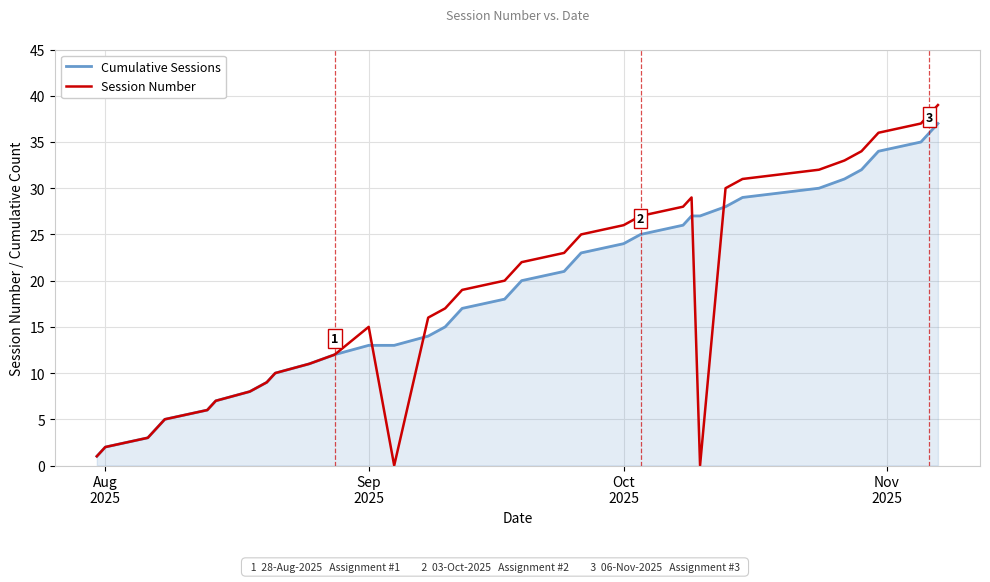

What is the highest value of the Cumulative Sessions series?

37